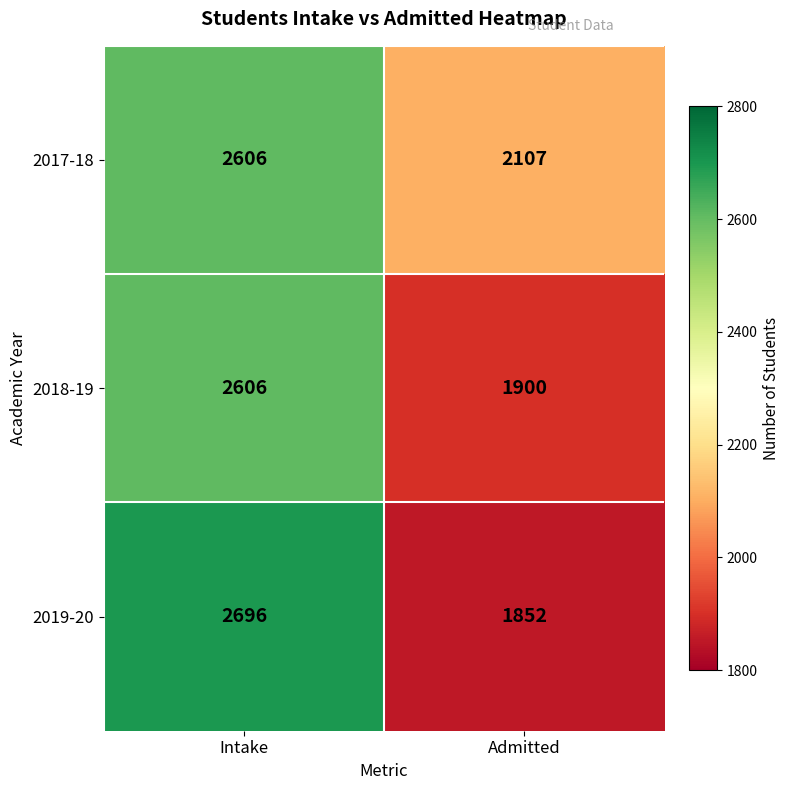

At Admitted, list the series in order from largest to smallest.

2017-18, 2018-19, 2019-20